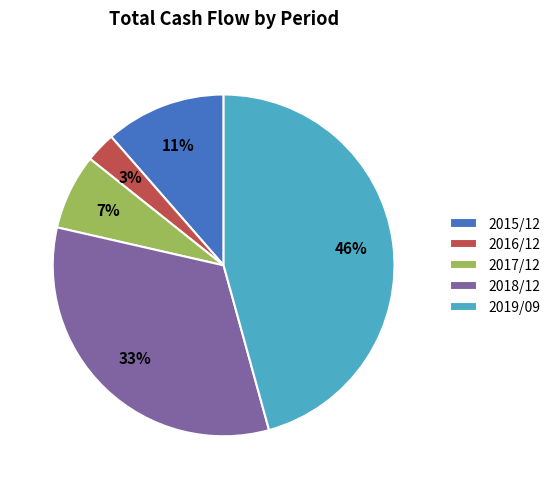

Which category has the smallest portion of the pie?

2016/12